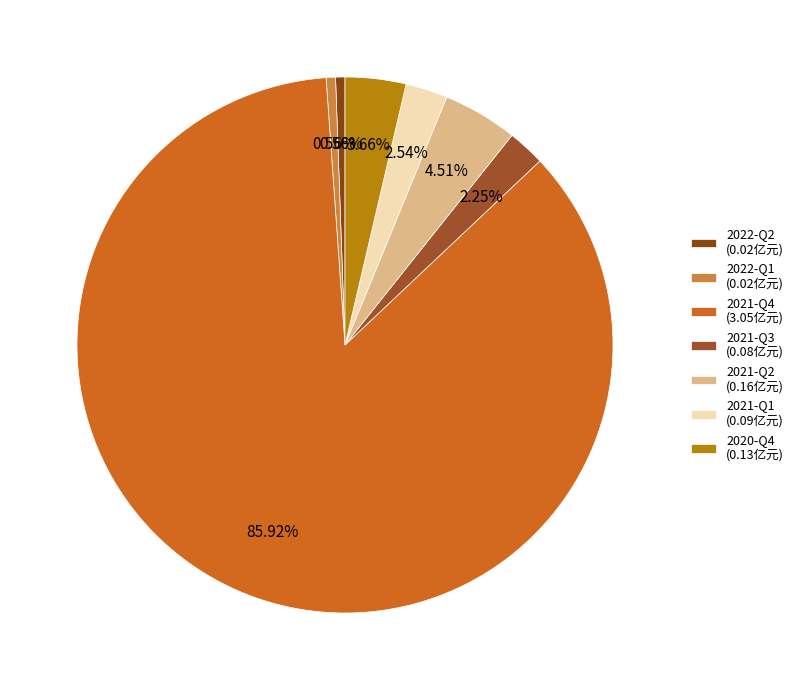

What percentage is the 2022-Q2 slice, to the nearest percent?

1%